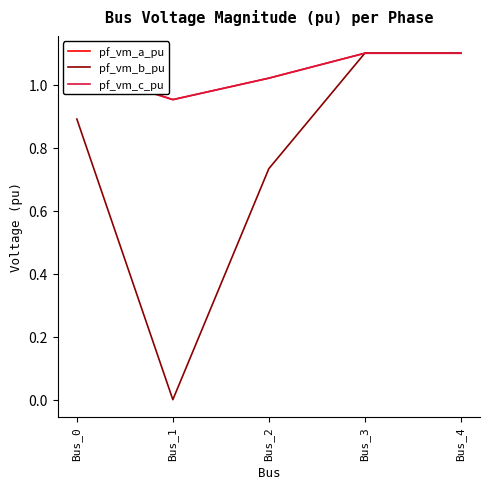

Rank the series at Bus_0 from highest to lowest value.

pf_vm_c_pu, pf_vm_a_pu, pf_vm_b_pu